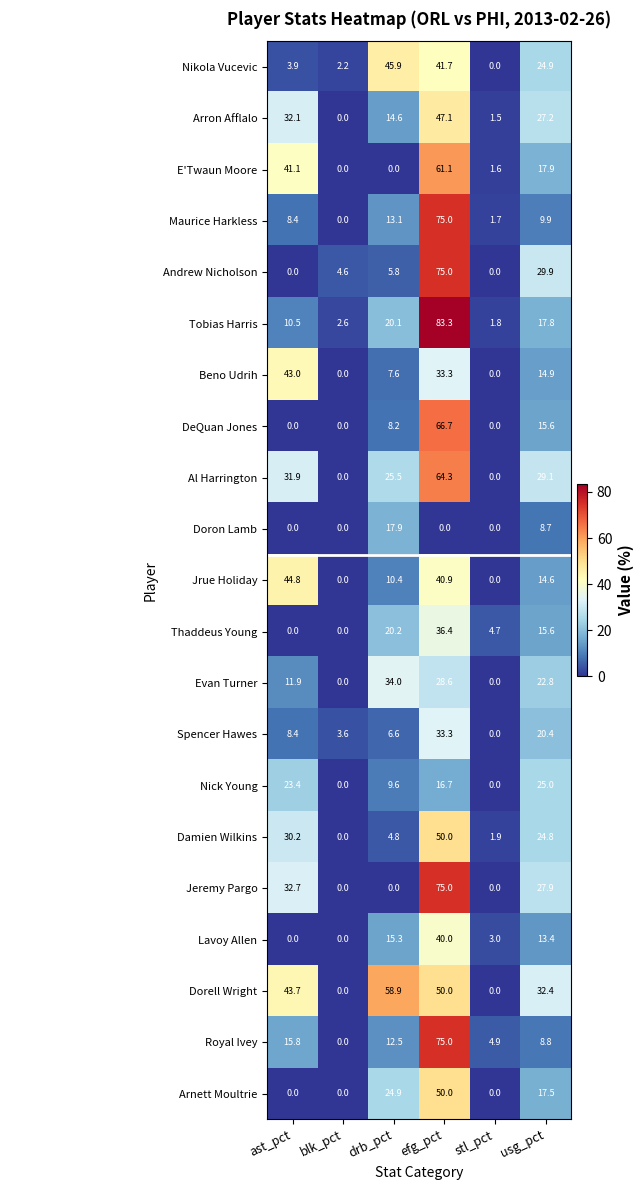

What is the sum of the E'Twaun Moore values at ast_pct and drb_pct?

41.1